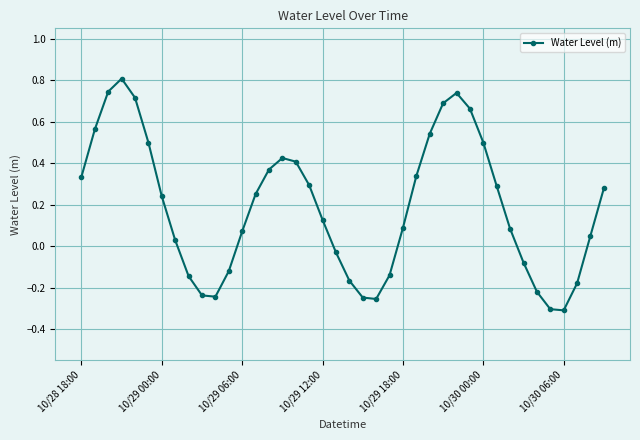

What is the greatest value displayed?

0.8